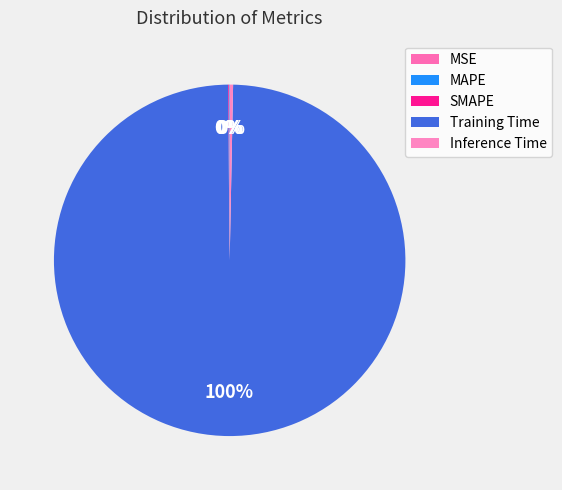

Which slice is the largest?

Training Time